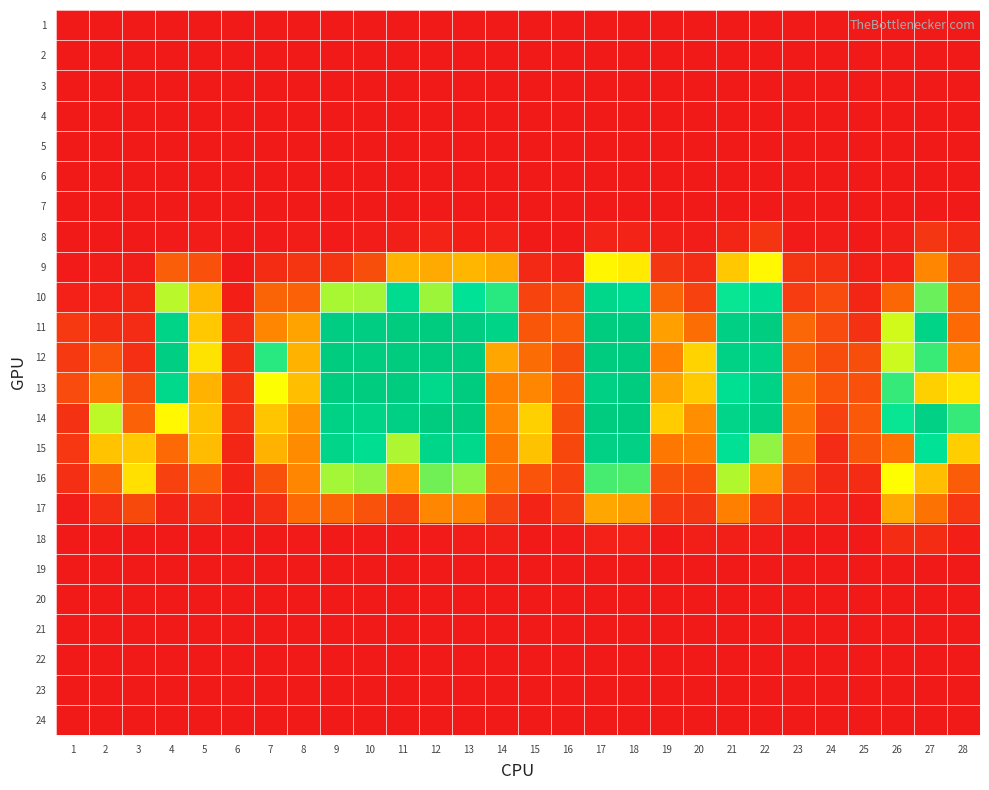

Reading right to left, list all the values displayed in this chart.

1: 28=0.0	27=0.0	26=0.0	25=0.0	24=0.0	23=0.0	22=0.0	21=0.0	20=0.0	19=0.0	18=0.0	17=0.0	16=0.0	15=0.0	14=0.0	13=0.0	12=0.0	11=0.0	10=0.0	9=0.0	8=0.0	7=0.0	6=0.0	5=0.0	4=0.0	3=0.0	2=0.0	1=0.0
2: 28=0.0	27=0.0	26=0.0	25=0.0	24=0.0	23=0.0	22=0.0	21=0.0	20=0.0	19=0.0	18=0.0	17=0.0	16=0.0	15=0.0	14=0.0	13=0.0	12=0.0	11=0.0	10=0.0	9=0.0	8=0.0	7=0.0	6=0.0	5=0.0	4=0.0	3=0.0	2=0.0	1=0.0
3: 28=0.0	27=0.0	26=0.0	25=0.0	24=0.0	23=0.0	22=0.0	21=0.0	20=0.0	19=0.0	18=0.0	17=0.0	16=0.0	15=0.0	14=0.0	13=0.0	12=0.0	11=0.0	10=0.0	9=0.0	8=0.0	7=0.0	6=0.0	5=0.0	4=0.0	3=0.0	2=0.0	1=0.0
4: 28=0.0	27=0.0	26=0.0	25=0.0	24=0.0	23=0.0	22=0.0	21=0.0	20=0.0	19=0.0	18=0.0	17=0.0	16=0.0	15=0.0	14=0.0	13=0.0	12=0.0	11=0.0	10=0.0	9=0.0	8=0.0	7=0.0	6=0.0	5=0.0	4=0.0	3=0.0	2=0.0	1=0.0
5: 28=0.0	27=0.0	26=0.0	25=0.0	24=0.0	23=0.0	22=0.0	21=0.0	20=0.0	19=0.0	18=0.0	17=0.0	16=0.0	15=0.0	14=0.0	13=0.0	12=0.0	11=0.0	10=0.0	9=0.0	8=0.0	7=0.0	6=0.0	5=0.0	4=0.0	3=0.0	2=0.0	1=0.0
6: 28=0.0	27=0.0	26=0.0	25=0.0	24=0.0	23=0.0	22=0.0	21=0.0	20=0.0	19=0.0	18=0.0	17=0.0	16=0.0	15=0.0	14=0.0	13=0.0	12=0.0	11=0.0	10=0.0	9=0.0	8=0.0	7=0.0	6=0.0	5=0.0	4=0.0	3=0.0	2=0.0	1=0.0
7: 28=0.0	27=0.0	26=0.0	25=0.0	24=0.0	23=0.0	22=0.0	21=0.0	20=0.0	19=0.0	18=0.0	17=0.0	16=0.0	15=0.0	14=0.0	13=0.0	12=0.0	11=0.0	10=0.0	9=0.0	8=0.0	7=0.0	6=0.0	5=0.0	4=0.0	3=0.0	2=0.0	1=0.0
8: 28=0.1	27=0.1	26=0.0	25=0.0	24=0.0	23=0.0	22=0.1	21=0.1	20=0.0	19=0.0	18=0.0	17=0.0	16=0.0	15=0.0	14=0.0	13=0.0	12=0.0	11=0.0	10=0.0	9=0.0	8=0.0	7=0.0	6=0.0	5=0.0	4=0.0	3=0.0	2=0.0	1=0.0
9: 28=0.2	27=0.5	26=0.0	25=0.0	24=0.1	23=0.1	22=0.9	21=0.7	20=0.1	19=0.1	18=0.8	17=0.9	16=0.0	15=0.1	14=0.6	13=0.6	12=0.6	11=0.6	10=0.2	9=0.1	8=0.1	7=0.1	6=0.0	5=0.3	4=0.3	3=0.0	2=0.0	1=0.0
10: 28=0.3	27=1.2	26=0.3	25=0.1	24=0.2	23=0.2	22=1.5	21=1.3	20=0.2	19=0.3	18=1.5	17=1.6	16=0.2	15=0.2	14=1.3	13=1.4	12=1.1	11=1.5	10=1.1	9=1.1	8=0.3	7=0.3	6=0.0	5=0.7	4=1.0	3=0.1	2=0.0	1=0.0
11: 28=0.4	27=1.7	26=1.0	25=0.1	24=0.2	23=0.3	22=1.8	21=1.7	20=0.4	19=0.6	18=1.8	17=1.8	16=0.3	15=0.3	14=1.7	13=1.8	12=1.8	11=1.8	10=1.8	9=1.8	8=0.6	7=0.5	6=0.1	5=0.7	4=1.7	3=0.1	2=0.1	1=0.1
12: 28=0.5	27=1.2	26=1.0	25=0.2	24=0.2	23=0.3	22=1.7	21=1.7	20=0.8	19=0.5	18=1.8	17=1.8	16=0.2	15=0.4	14=0.6	13=1.8	12=1.8	11=1.8	10=1.8	9=1.8	8=0.6	7=1.3	6=0.1	5=0.8	4=1.7	3=0.1	2=0.3	1=0.1
13: 28=0.8	27=0.7	26=1.3	25=0.2	24=0.3	23=0.4	22=1.7	21=1.4	20=0.7	19=0.6	18=1.8	17=1.7	16=0.3	15=0.5	14=0.5	13=1.8	12=1.6	11=1.8	10=1.8	9=1.8	8=0.7	7=0.9	6=0.1	5=0.6	4=1.6	3=0.2	2=0.4	1=0.2
14: 28=1.3	27=1.7	26=1.3	25=0.3	24=0.2	23=0.4	22=1.7	21=1.6	20=0.5	19=0.7	18=1.8	17=1.8	16=0.2	15=0.7	14=0.5	13=1.8	12=1.8	11=1.7	10=1.6	9=1.7	8=0.5	7=0.7	6=0.1	5=0.7	4=0.9	3=0.3	2=1.0	1=0.1
15: 28=0.7	27=1.4	26=0.4	25=0.3	24=0.1	23=0.4	22=1.1	21=1.4	20=0.4	19=0.4	18=1.7	17=1.7	16=0.2	15=0.7	14=0.4	13=1.6	12=1.6	11=1.0	10=1.5	9=1.6	8=0.5	7=0.6	6=0.1	5=0.7	4=0.4	3=0.7	2=0.7	1=0.1
16: 28=0.3	27=0.7	26=0.9	25=0.1	24=0.1	23=0.2	22=0.6	21=1.0	20=0.2	19=0.3	18=1.2	17=1.2	16=0.2	15=0.3	14=0.4	13=1.1	12=1.2	11=0.6	10=1.1	9=1.1	8=0.5	7=0.2	6=0.1	5=0.3	4=0.2	3=0.8	2=0.3	1=0.1
17: 28=0.1	27=0.4	26=0.6	25=0.0	24=0.0	23=0.1	22=0.1	21=0.5	20=0.1	19=0.1	18=0.6	17=0.6	16=0.2	15=0.1	14=0.2	13=0.5	12=0.5	11=0.2	10=0.3	9=0.3	8=0.4	7=0.1	6=0.0	5=0.1	4=0.0	3=0.2	2=0.1	1=0.0
18: 28=0.0	27=0.1	26=0.1	25=0.0	24=0.0	23=0.0	22=0.0	21=0.0	20=0.0	19=0.0	18=0.0	17=0.0	16=0.0	15=0.0	14=0.0	13=0.0	12=0.0	11=0.0	10=0.0	9=0.0	8=0.0	7=0.0	6=0.0	5=0.0	4=0.0	3=0.0	2=0.0	1=0.0
19: 28=0.0	27=0.0	26=0.0	25=0.0	24=0.0	23=0.0	22=0.0	21=0.0	20=0.0	19=0.0	18=0.0	17=0.0	16=0.0	15=0.0	14=0.0	13=0.0	12=0.0	11=0.0	10=0.0	9=0.0	8=0.0	7=0.0	6=0.0	5=0.0	4=0.0	3=0.0	2=0.0	1=0.0
20: 28=0.0	27=0.0	26=0.0	25=0.0	24=0.0	23=0.0	22=0.0	21=0.0	20=0.0	19=0.0	18=0.0	17=0.0	16=0.0	15=0.0	14=0.0	13=0.0	12=0.0	11=0.0	10=0.0	9=0.0	8=0.0	7=0.0	6=0.0	5=0.0	4=0.0	3=0.0	2=0.0	1=0.0
21: 28=0.0	27=0.0	26=0.0	25=0.0	24=0.0	23=0.0	22=0.0	21=0.0	20=0.0	19=0.0	18=0.0	17=0.0	16=0.0	15=0.0	14=0.0	13=0.0	12=0.0	11=0.0	10=0.0	9=0.0	8=0.0	7=0.0	6=0.0	5=0.0	4=0.0	3=0.0	2=0.0	1=0.0
22: 28=0.0	27=0.0	26=0.0	25=0.0	24=0.0	23=0.0	22=0.0	21=0.0	20=0.0	19=0.0	18=0.0	17=0.0	16=0.0	15=0.0	14=0.0	13=0.0	12=0.0	11=0.0	10=0.0	9=0.0	8=0.0	7=0.0	6=0.0	5=0.0	4=0.0	3=0.0	2=0.0	1=0.0
23: 28=0.0	27=0.0	26=0.0	25=0.0	24=0.0	23=0.0	22=0.0	21=0.0	20=0.0	19=0.0	18=0.0	17=0.0	16=0.0	15=0.0	14=0.0	13=0.0	12=0.0	11=0.0	10=0.0	9=0.0	8=0.0	7=0.0	6=0.0	5=0.0	4=0.0	3=0.0	2=0.0	1=0.0
24: 28=0.0	27=0.0	26=0.0	25=0.0	24=0.0	23=0.0	22=0.0	21=0.0	20=0.0	19=0.0	18=0.0	17=0.0	16=0.0	15=0.0	14=0.0	13=0.0	12=0.0	11=0.0	10=0.0	9=0.0	8=0.0	7=0.0	6=0.0	5=0.0	4=0.0	3=0.0	2=0.0	1=0.0